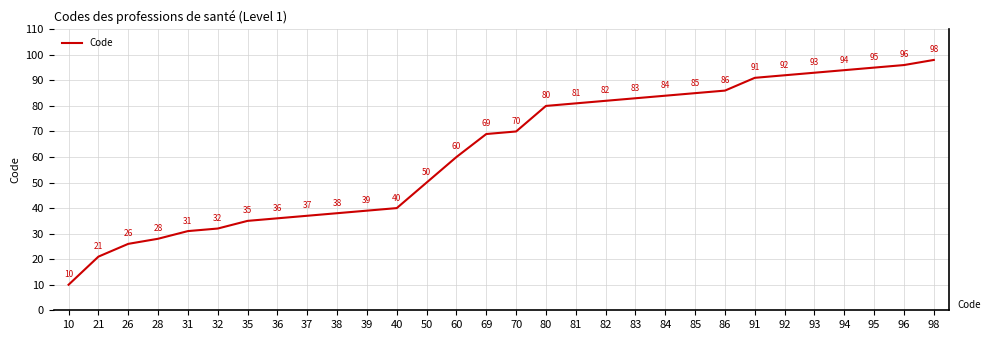

The value at 26 is 26. True or false?

True